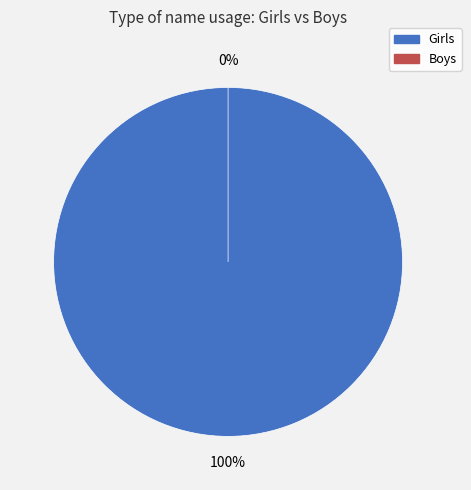

How many segments does this pie chart have?

2